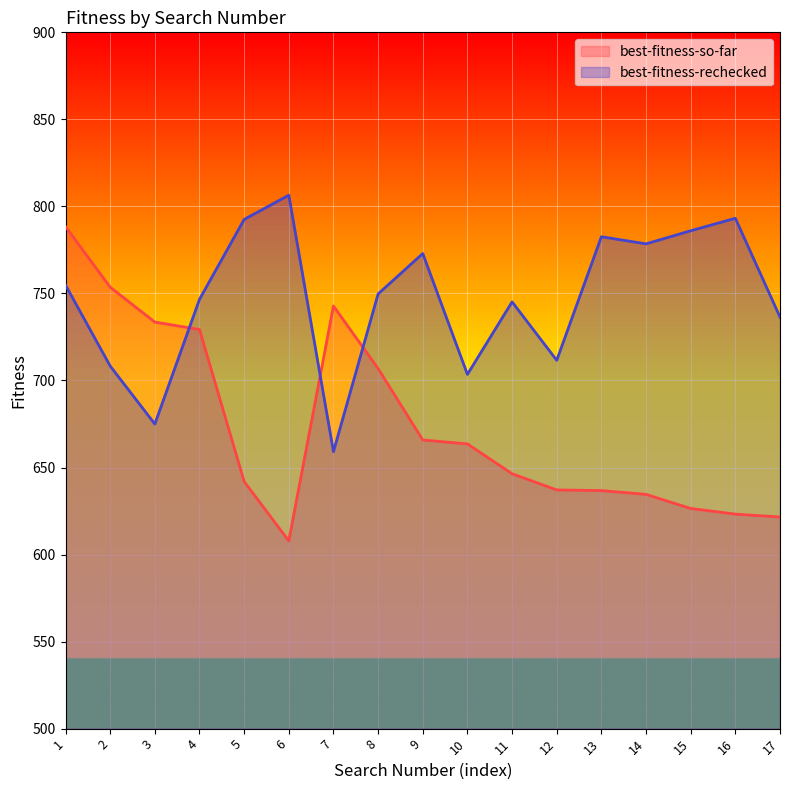

Reading right to left, list all the values displayed in this chart.

best-fitness-so-far: 621.6	623.2	626.5	634.6	636.8	637.1	646.4	663.6	665.8	706.9	742.8	607.8	642.0	729.3	733.6	753.6	788.4
best-fitness-rechecked: 736.4	793.2	786.0	778.5	782.6	711.6	745.2	703.5	772.9	749.7	659.1	806.5	792.5	746.6	675.0	708.3	754.8